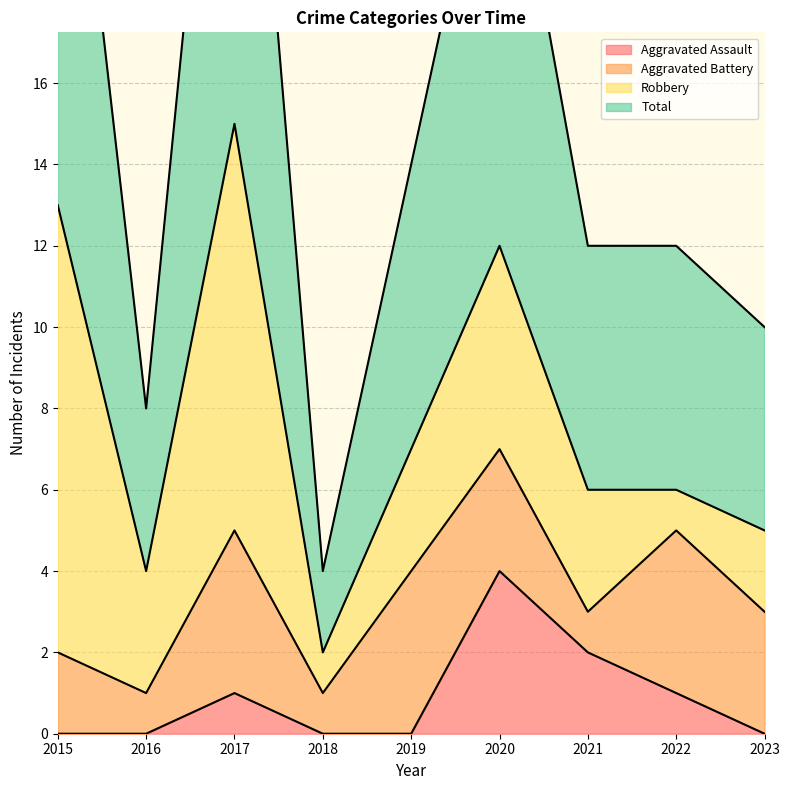

True or false: Total and Aggravated Assault intersect in this chart.

False